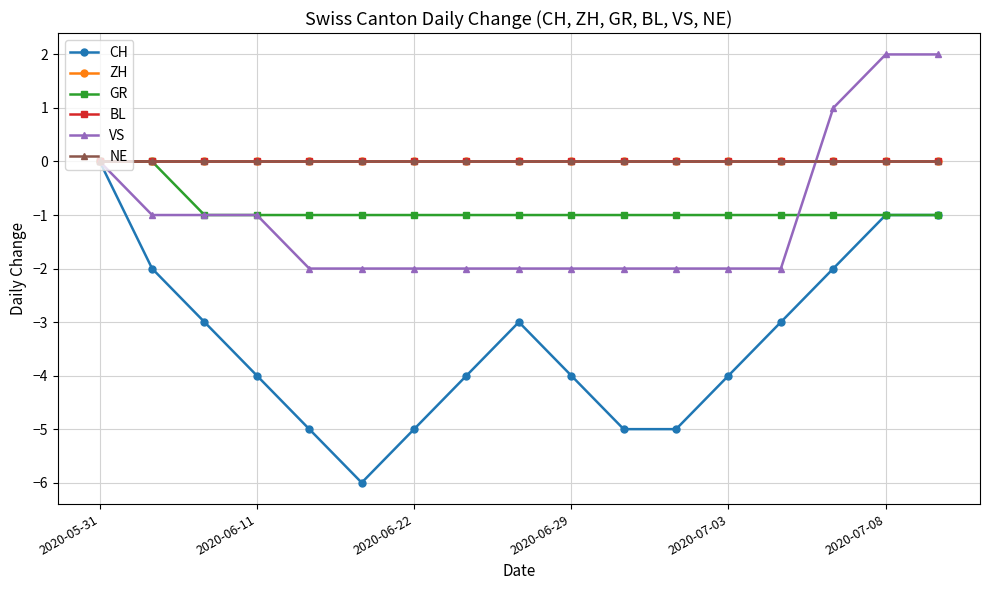

Which series has the largest range (max minus min)?

CH